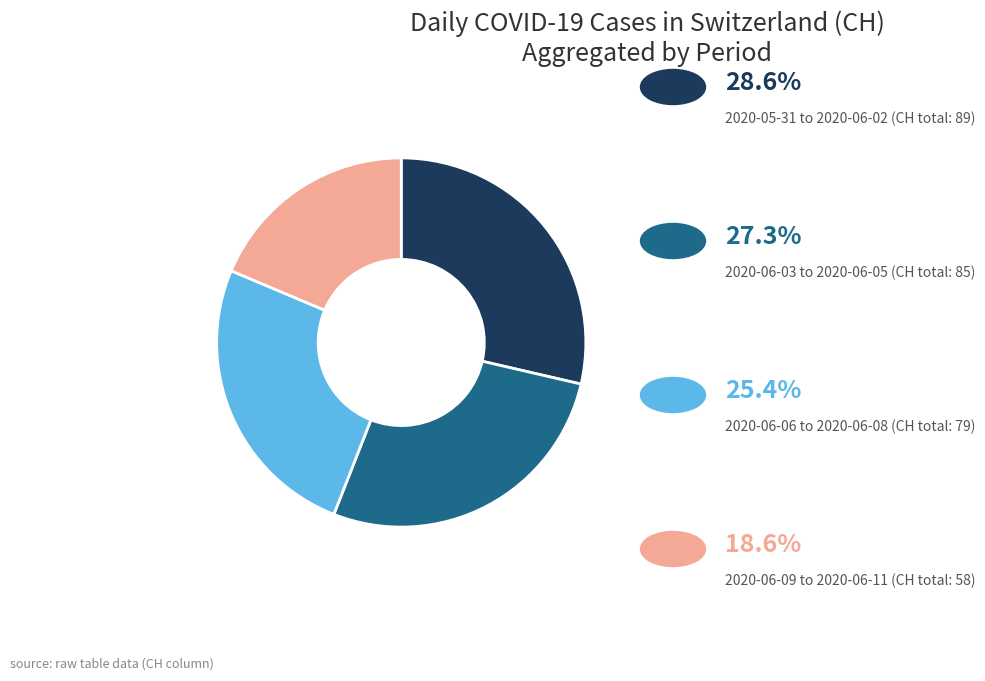

Is there a majority slice in this chart?

No